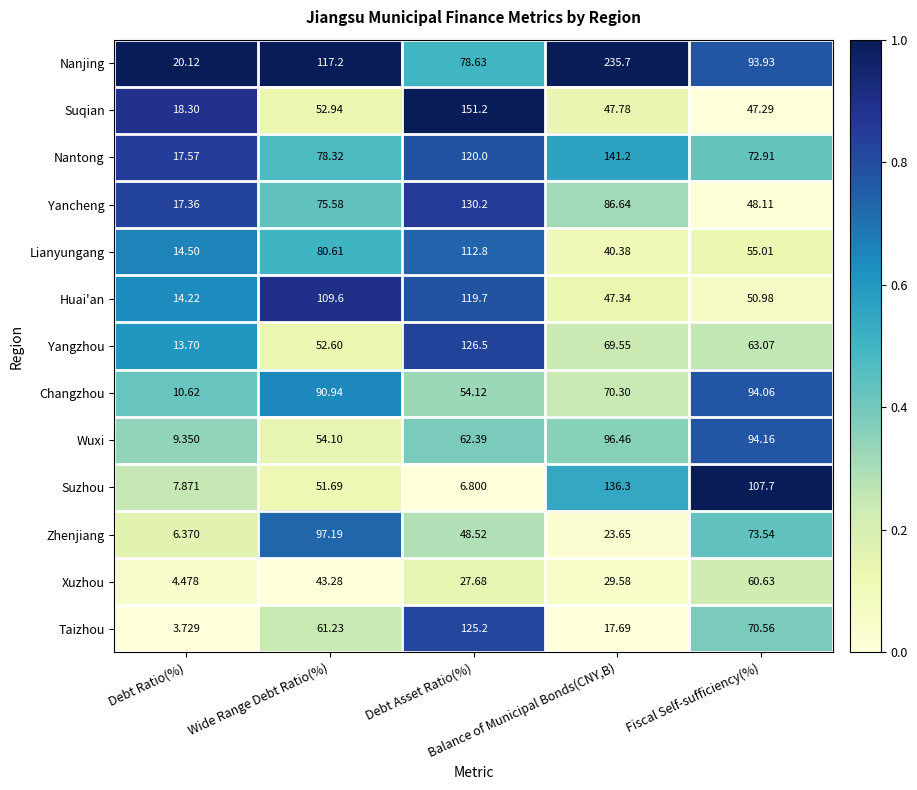

Which series has the widest spread of values?

Nanjing